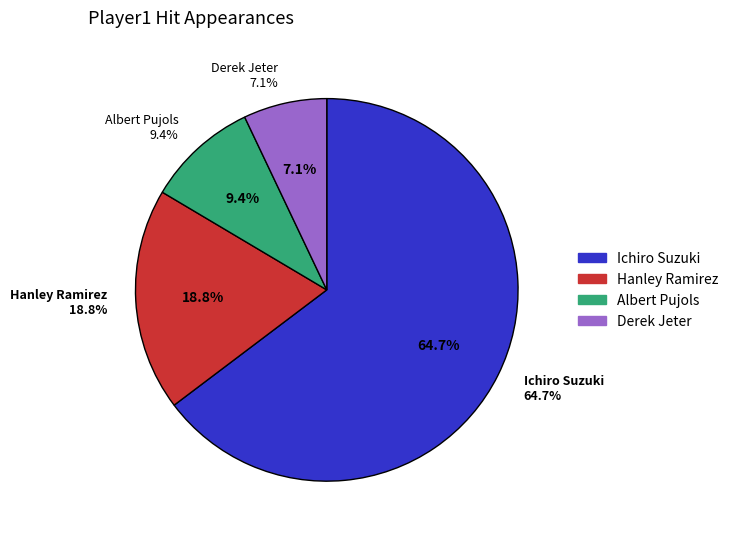

To the nearest percent, what is the combined percentage of Albert Pujols and Hanley Ramirez?

28%